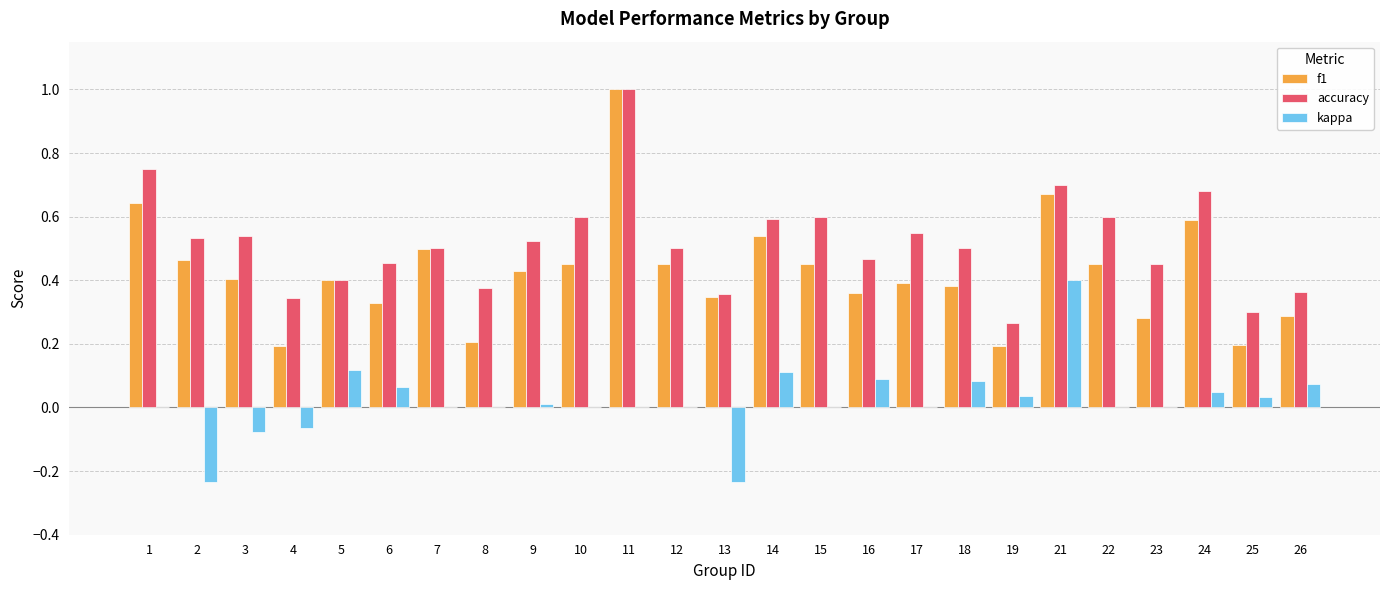

Is the value of accuracy at 7 greater than the value of kappa at 19?

Yes